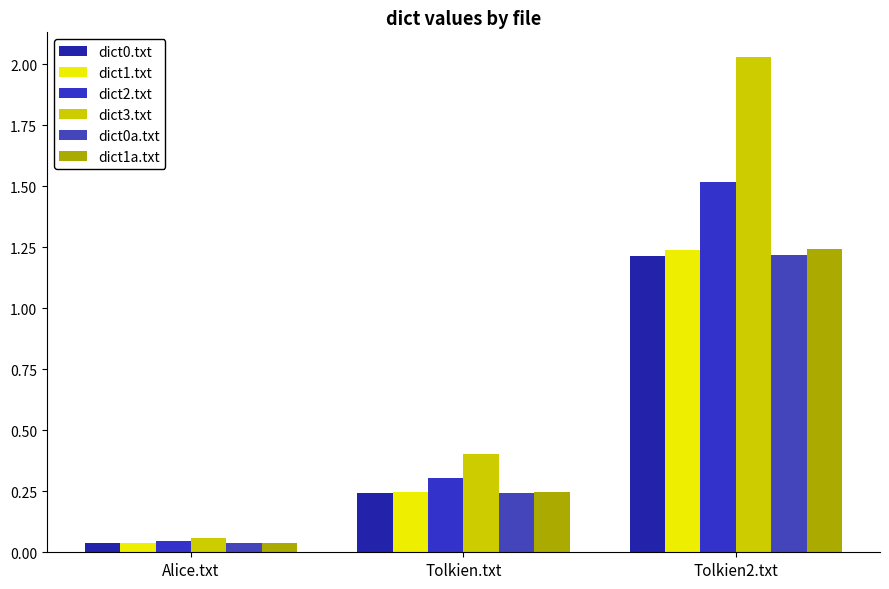

Rank the categories by dict2.txt value from lowest to highest.

Alice.txt, Tolkien.txt, Tolkien2.txt